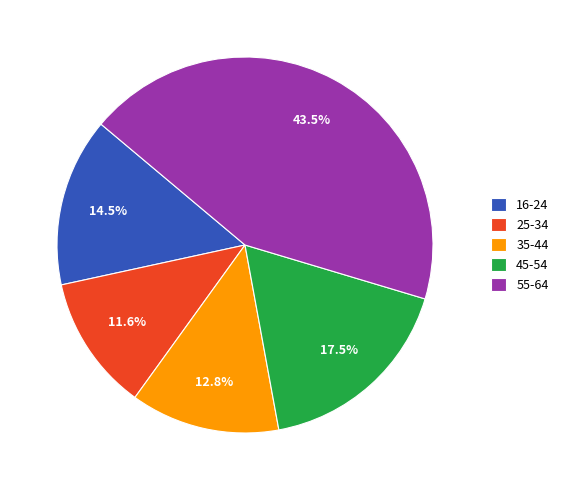

How many slices are in this pie chart?

5